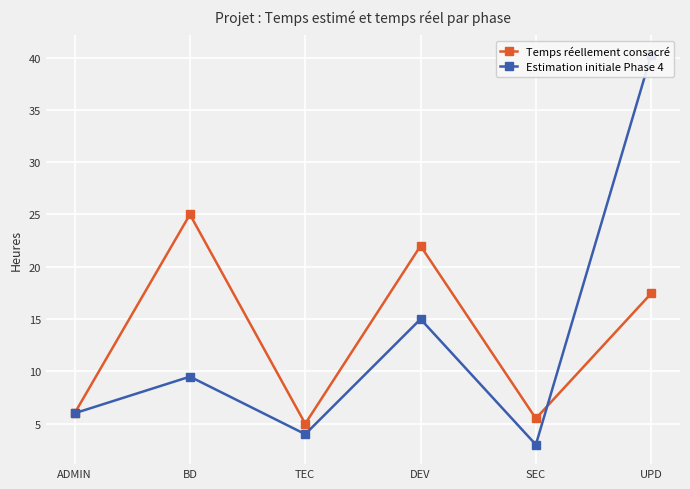

How many values in the Temps réellement consacré series exceed 17?

3